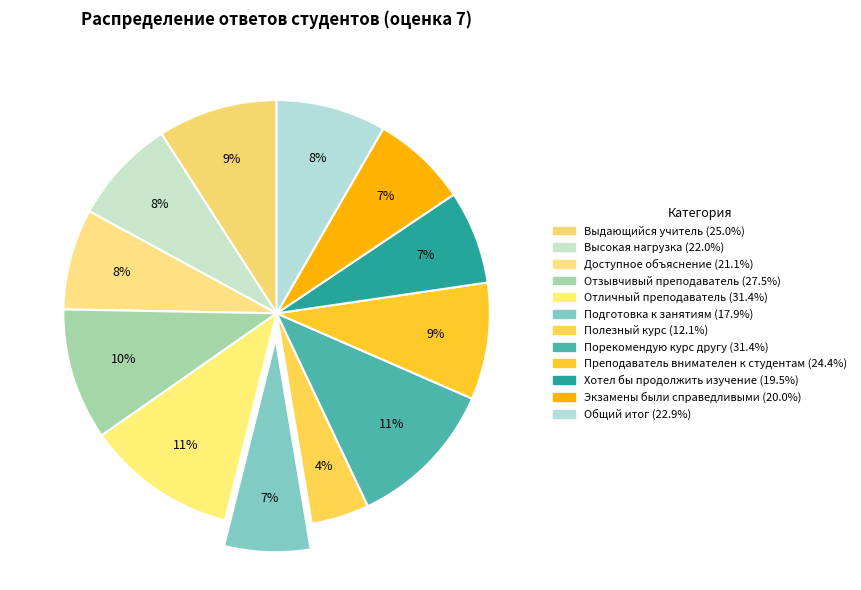

How many slices are in this pie chart?

12